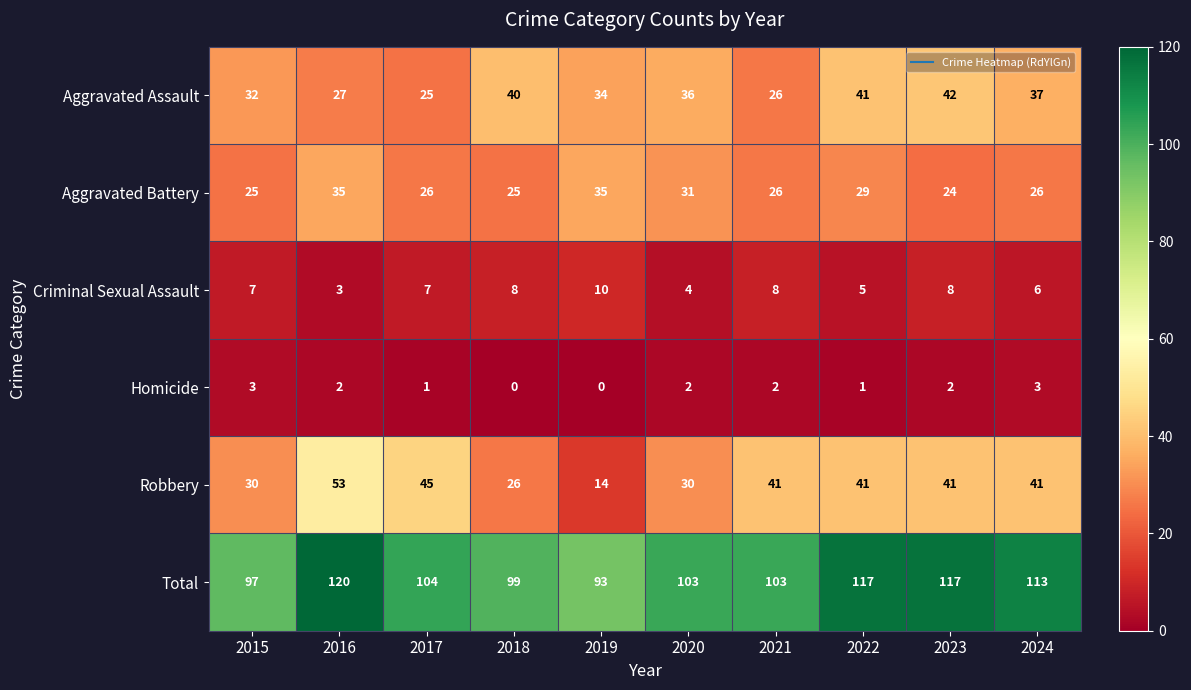

Which series has the largest total across all categories?

Total